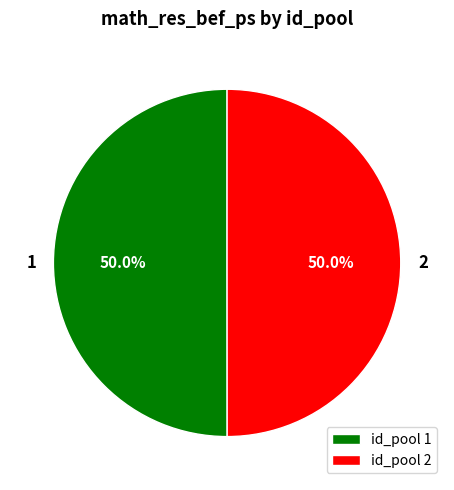

To the nearest percent, what is the average slice percentage?

50%